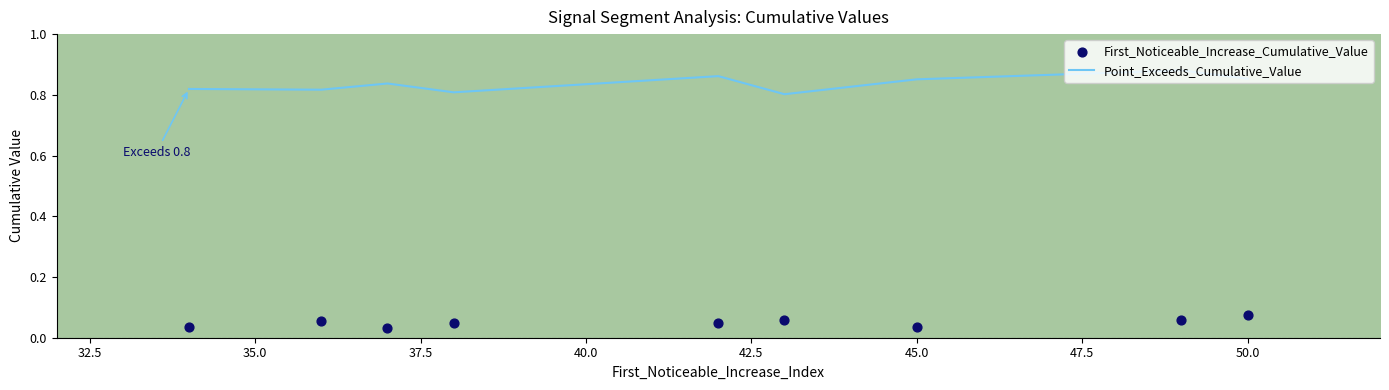

What are all the series names shown in the legend?

Point_Exceeds_Cumulative_Value, First_Noticeable_Increase_Cumulative_Value